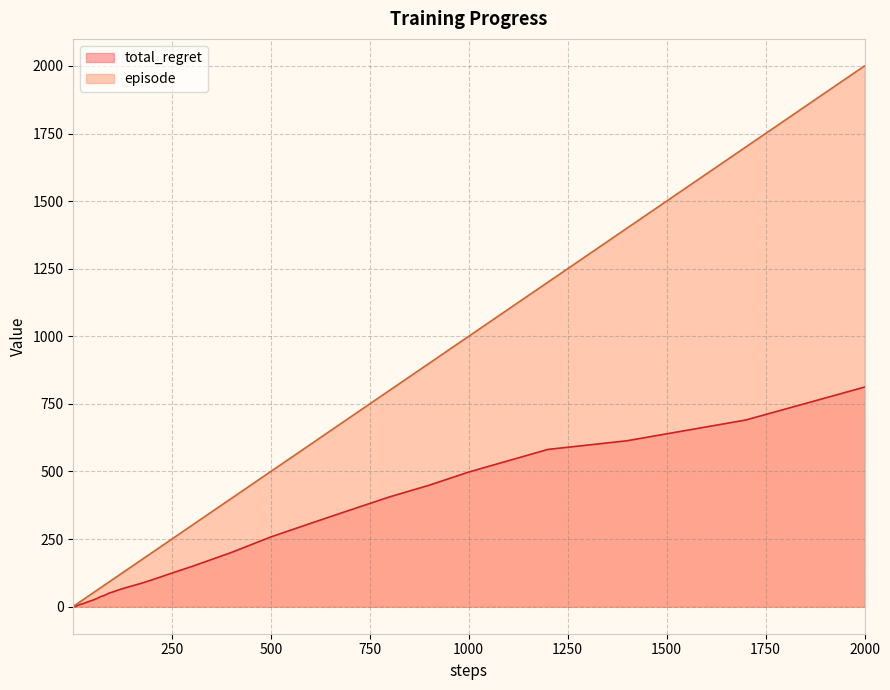

Reading left to right, list all the values displayed in this chart.

total_regret: 0.2	0.4	0.5	0.6	0.9	0.9	0.9	1.8	2.5	3.4	4.9	5.9	7.3	9.0	10.9	13.5	19.1	23.9	29.8	37.1	41.7	49.3	54.2	64.2	72.9	85.3	99.2	124.2	148.4	200.3	257.9	307.9	357.3	406.0	449.2	497.9	581.6	613.7	690.4	812.1
episode: 1.0	2.0	3.0	4.0	5.0	6.0	7.0	8.0	9.0	10.0	12.0	14.0	17.0	20.0	25.0	30.0	40.0	50.0	60.0	70.0	80.0	90.0	100.0	120.0	140.0	170.0	200.0	250.0	300.0	400.0	500.0	600.0	700.0	800.0	900.0	1000.0	1200.0	1400.0	1700.0	2000.0